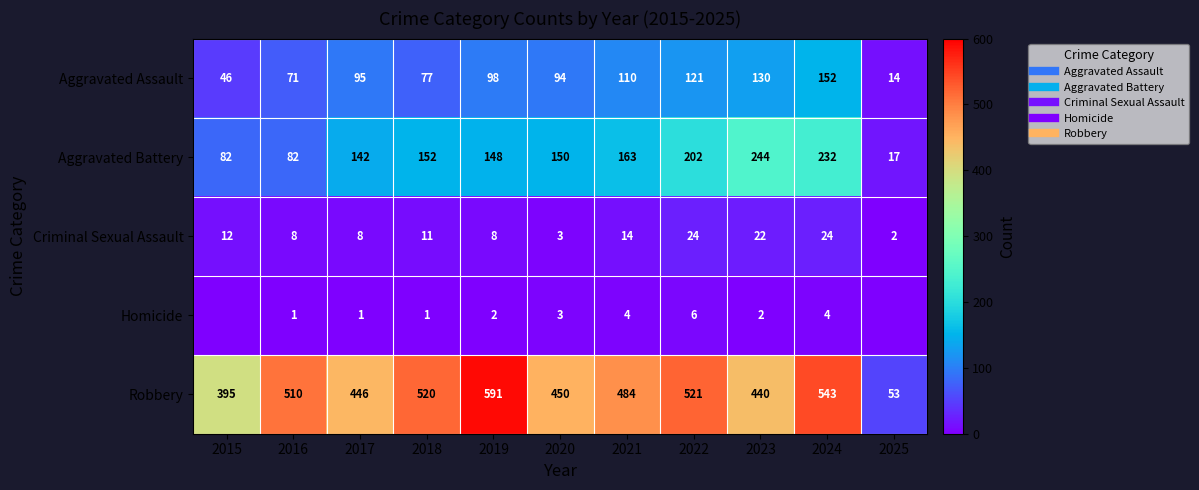

At which label does Aggravated Battery first exceed 150?

2018